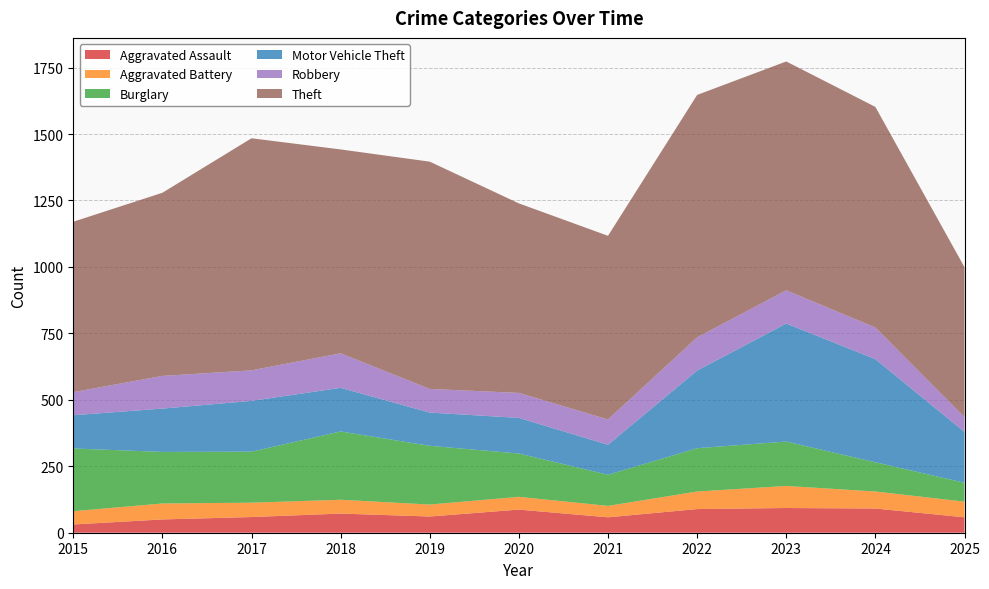

Reading left to right, extract all data points from this chart.

Aggravated Assault: 2015=31	2016=50	2017=59	2018=72	2019=61	2020=87	2021=58	2022=89	2023=93	2024=91	2025=58
Aggravated Battery: 2015=50	2016=60	2017=54	2018=52	2019=45	2020=48	2021=43	2022=66	2023=83	2024=64	2025=59
Burglary: 2015=236	2016=194	2017=192	2018=257	2019=221	2020=163	2021=117	2022=163	2023=167	2024=110	2025=71
Motor Vehicle Theft: 2015=125	2016=163	2017=191	2018=164	2019=125	2020=134	2021=113	2022=292	2023=444	2024=388	2025=191
Robbery: 2015=87	2016=123	2017=115	2018=130	2019=89	2020=94	2021=95	2022=125	2023=125	2024=119	2025=56
Theft: 2015=641	2016=689	2017=873	2018=767	2019=855	2020=713	2021=691	2022=912	2023=861	2024=830	2025=564